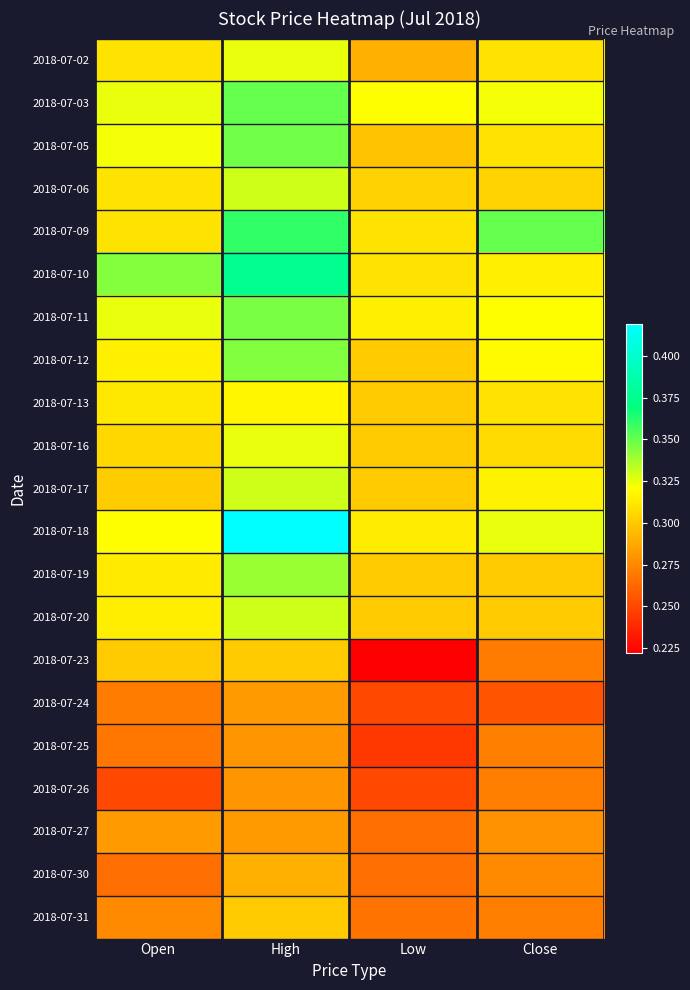

Which series has the largest total across all categories?

2018-07-18